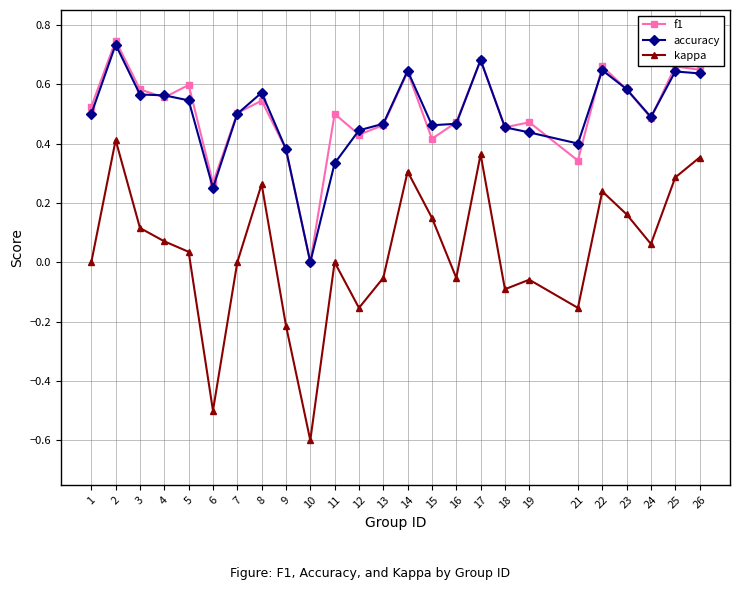

What is the total value across all series at 10?

-0.6